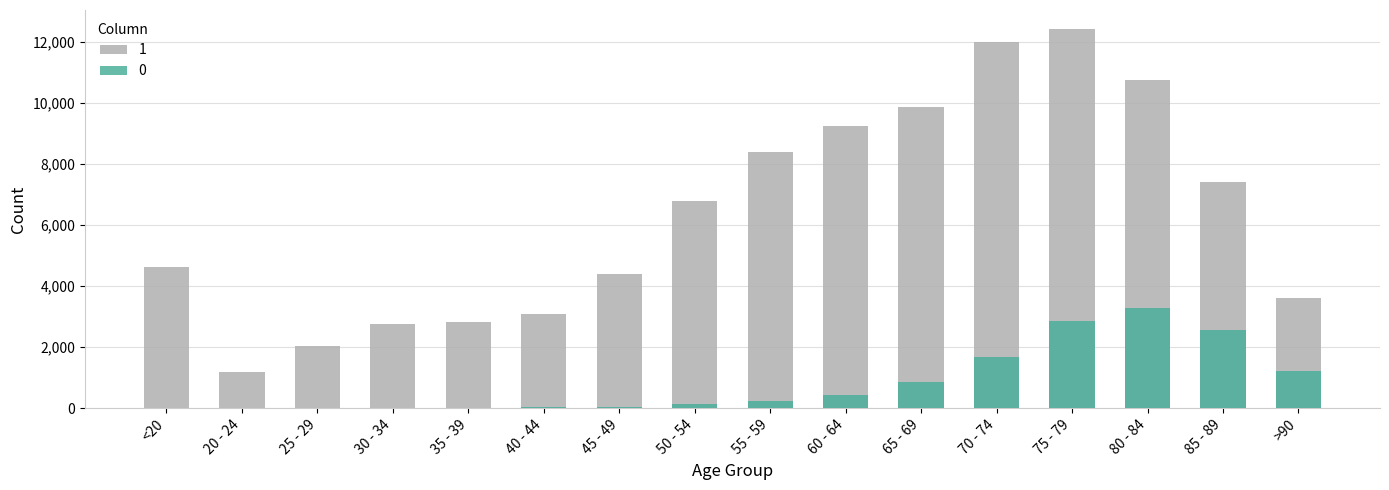

Where is 1 nearest to the value 6812?

50 - 54